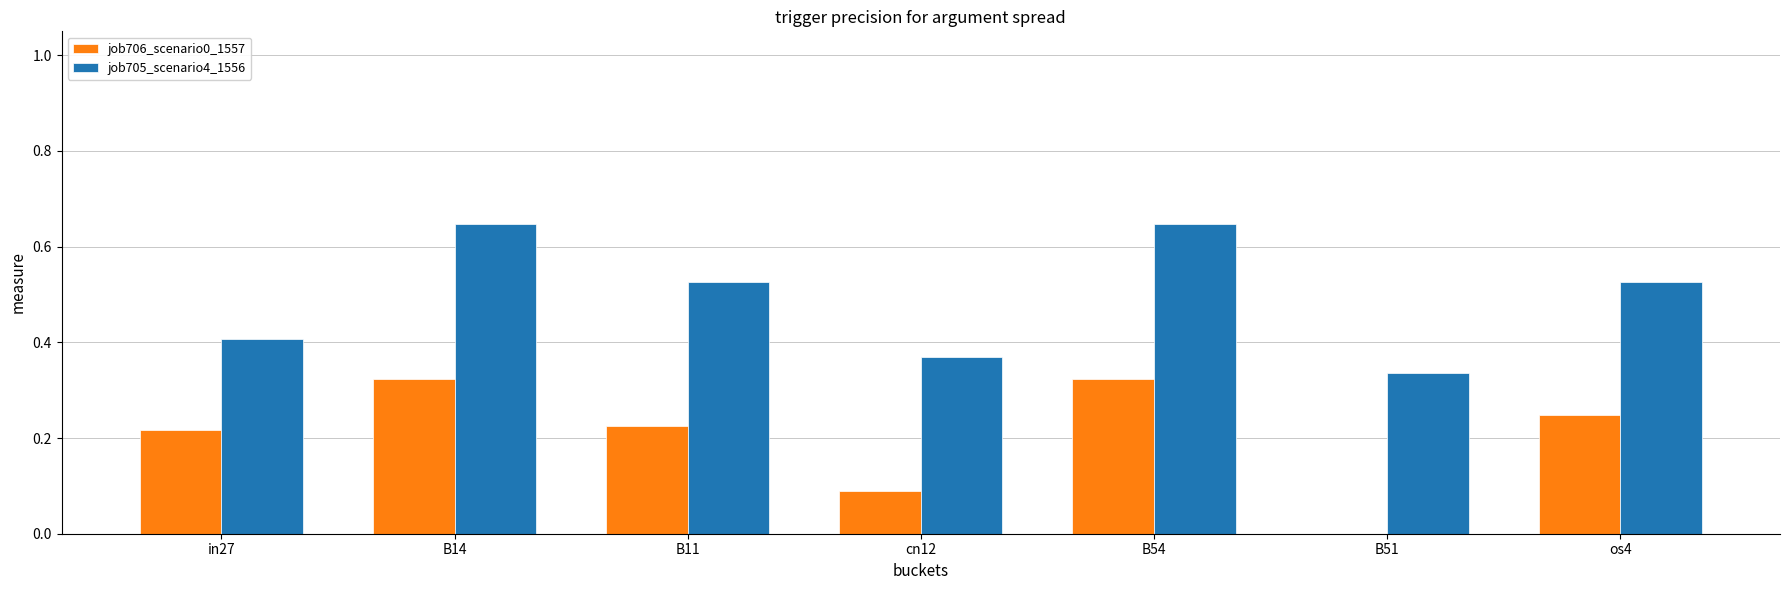

Between in27 and B11, which series saw the biggest shift?

job705_scenario4_1556